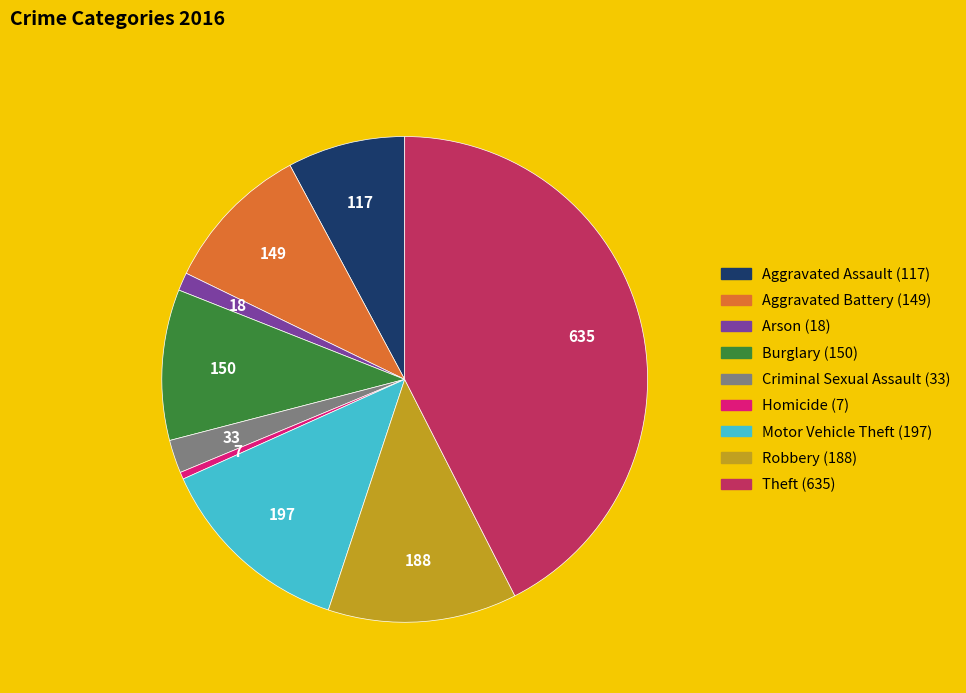

Is there a majority slice in this chart?

No